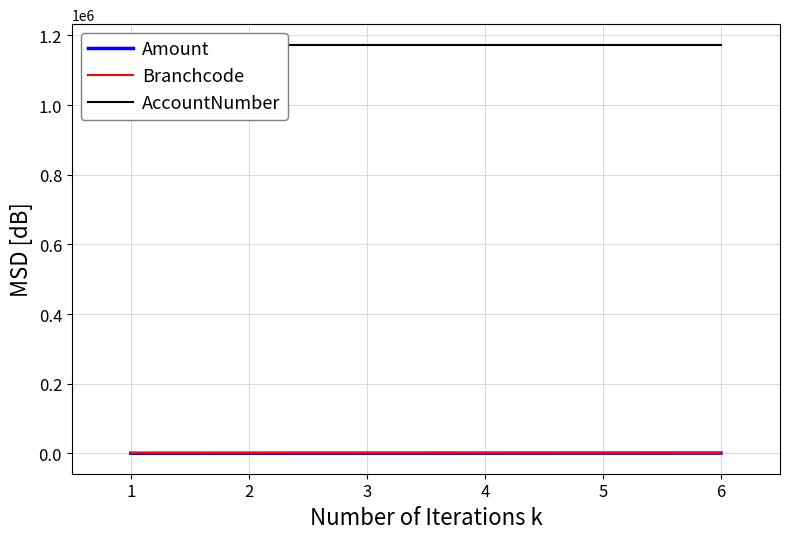

What value does the Branchcode series have at 4?

1155